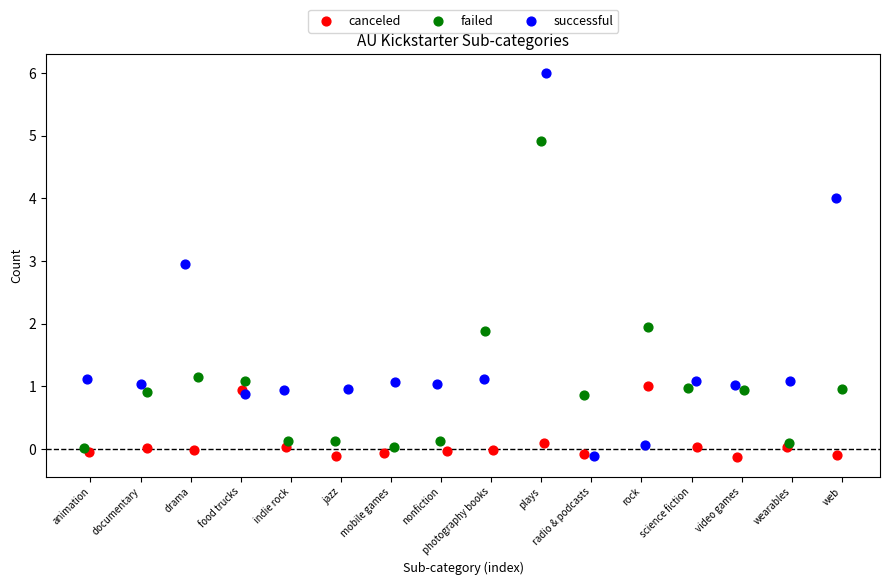

Which series has the largest Y range (max minus min)?

successful